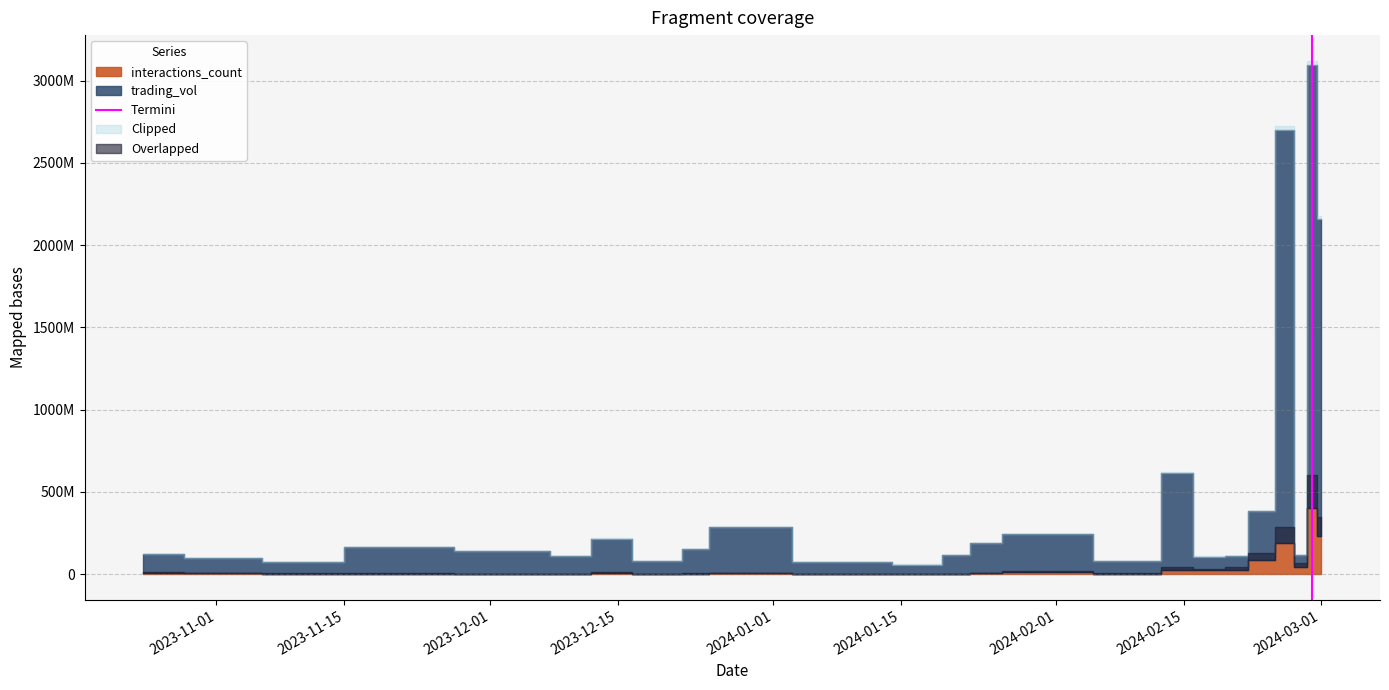

What is the value of the 2nd point from the left?

1